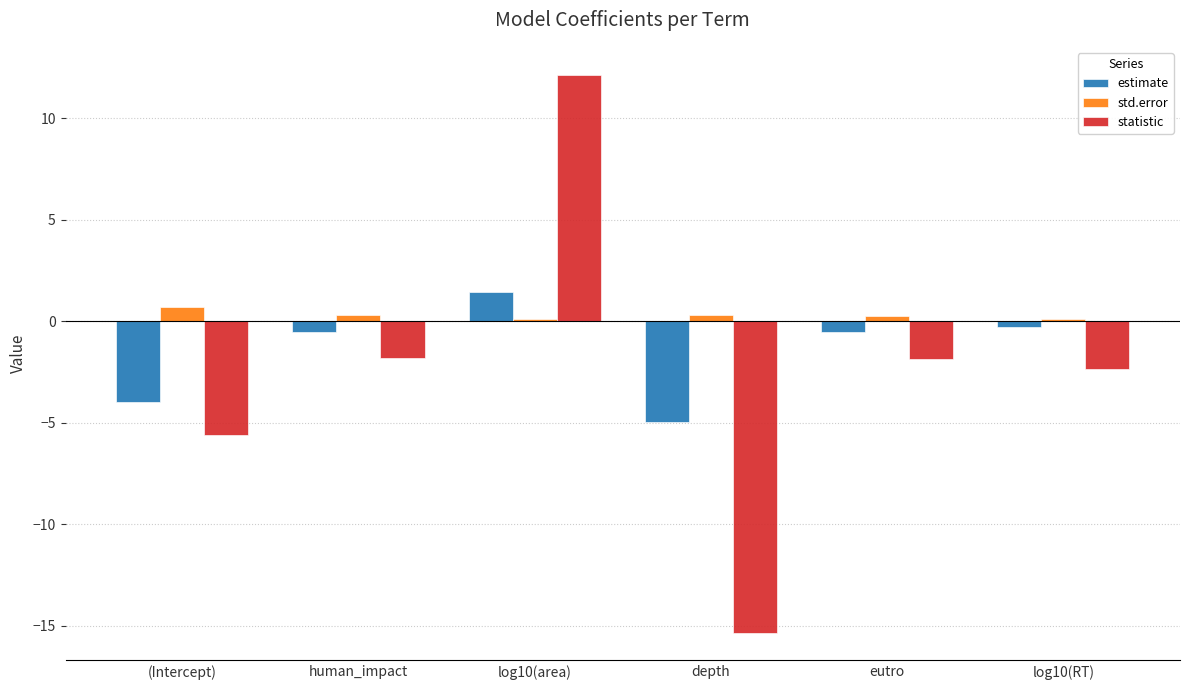

Is the value of std.error at log10(RT) greater than the value of statistic at eutro?

Yes